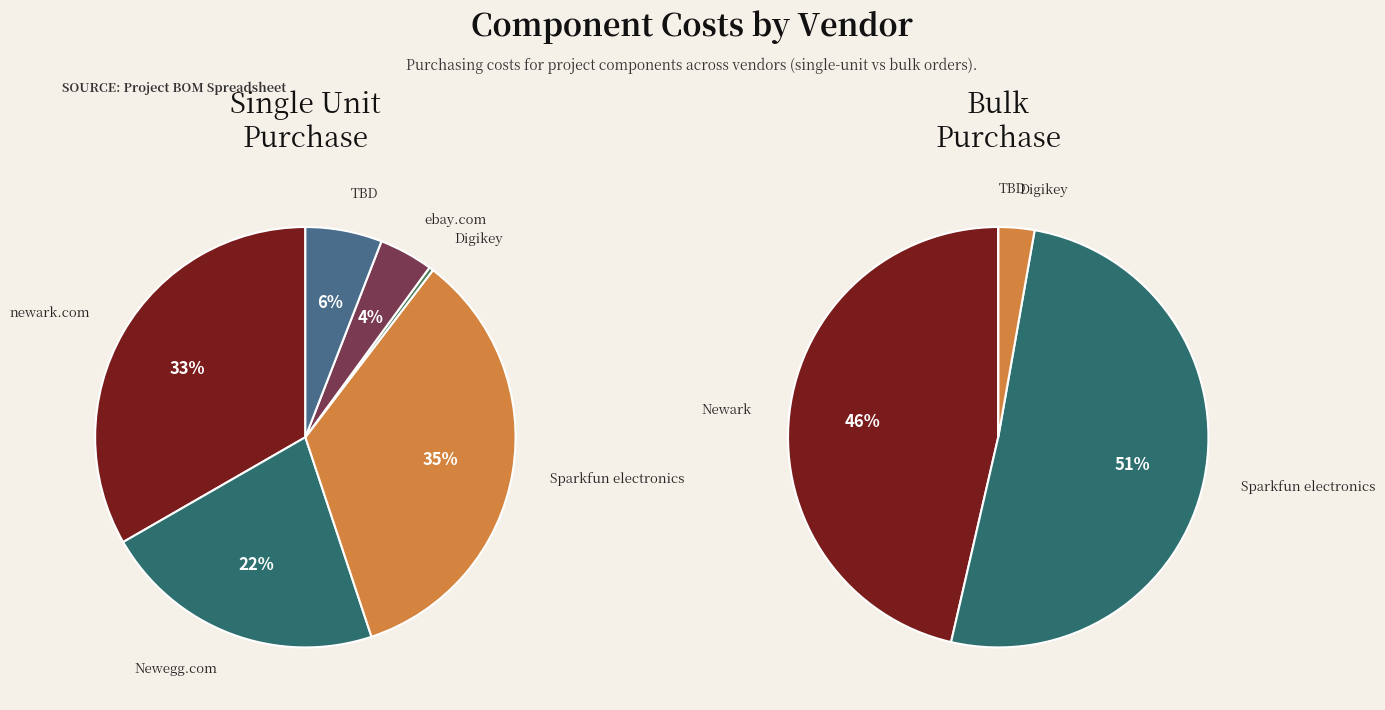

True or false: ebay.com accounts for 4% of the total.

True